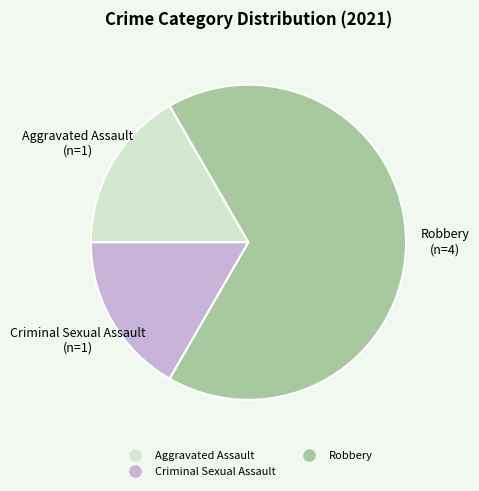

How many segments does this pie chart have?

3